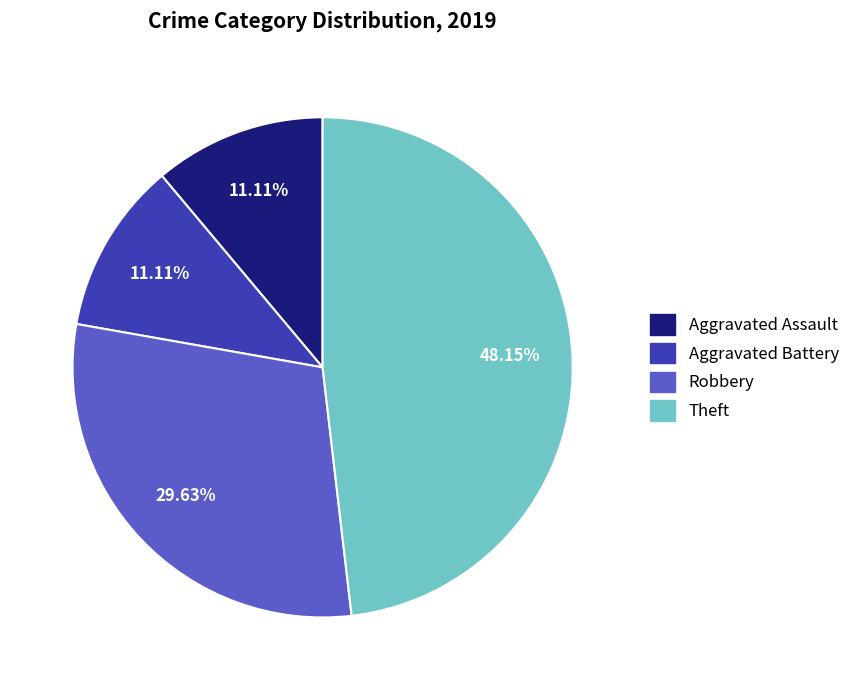

What percentage is the Aggravated Assault slice, to the nearest percent?

11%